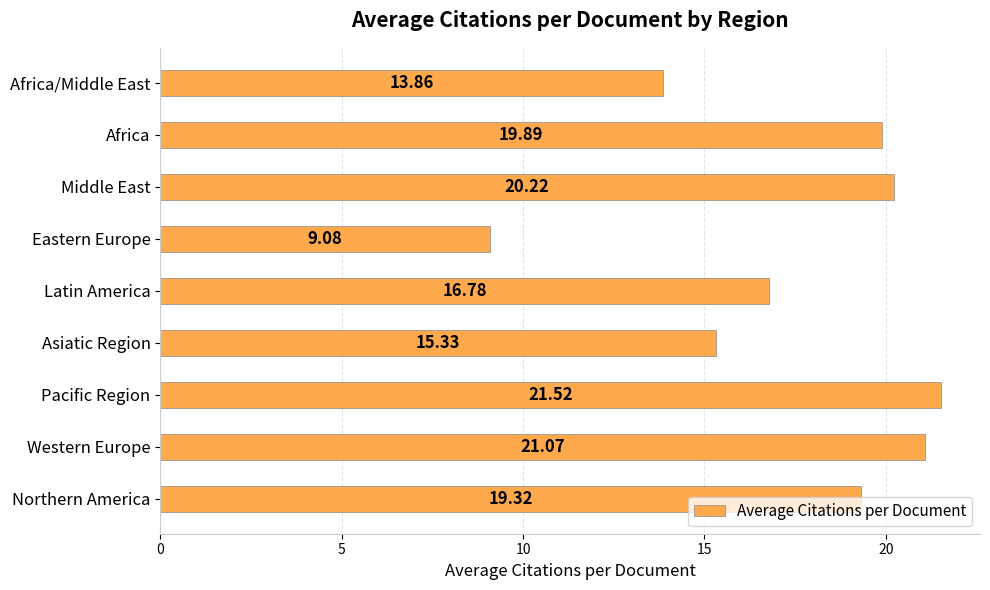

Rank the categories by value from lowest to highest.

Eastern Europe, Africa/Middle East, Asiatic Region, Latin America, Northern America, Africa, Middle East, Western Europe, Pacific Region